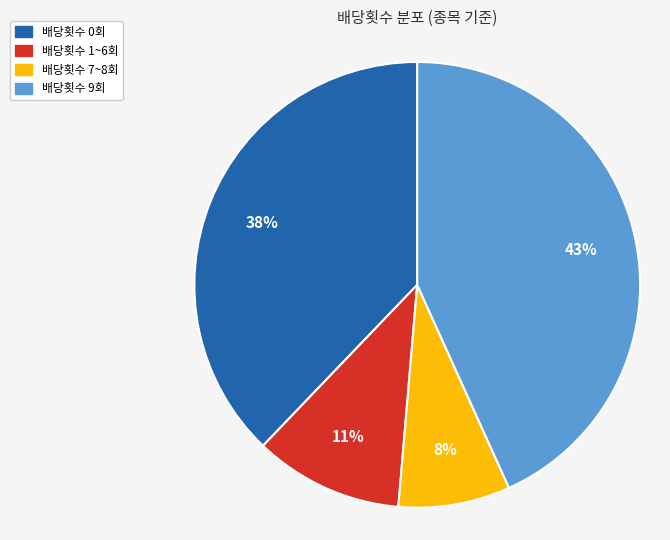

To the nearest percent, what portion does 배당횟수 9회 represent?

43%